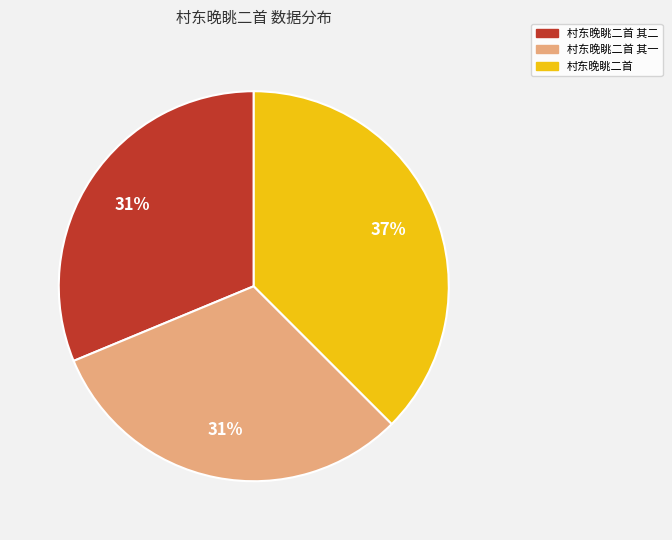

Does any single category account for the majority?

No